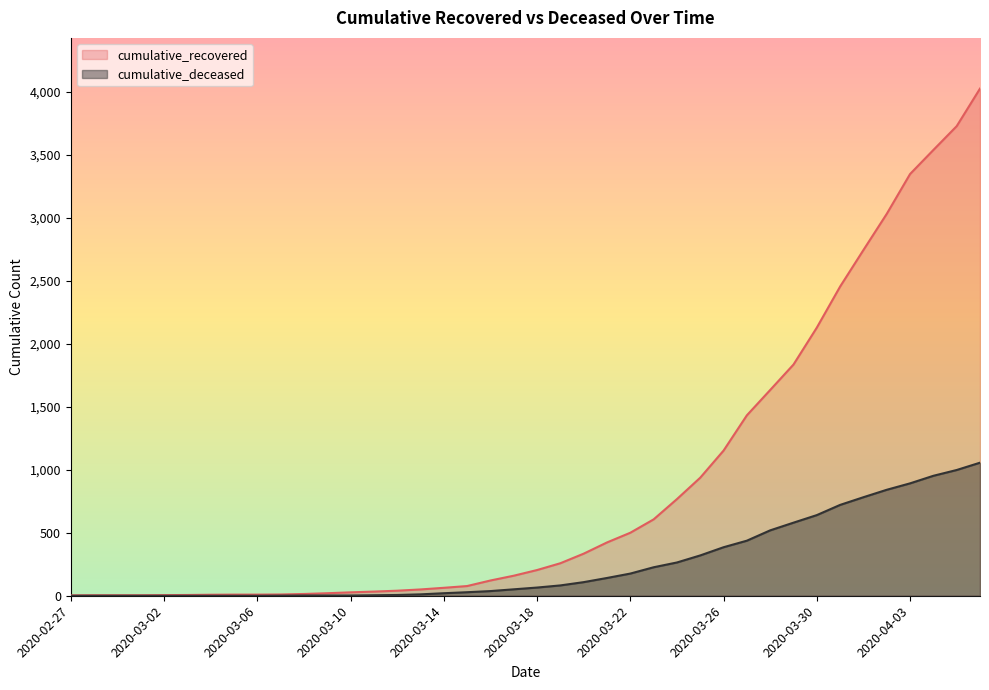

True or false: cumulative_deceased and cumulative_recovered intersect in this chart.

False